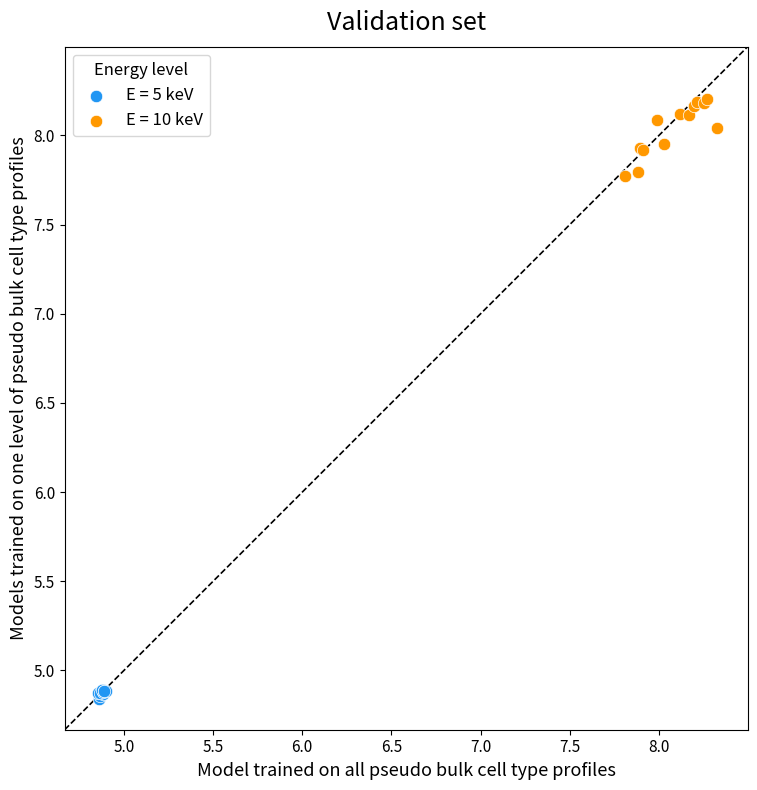

Which series contains the highest Y value?

E = 10 keV